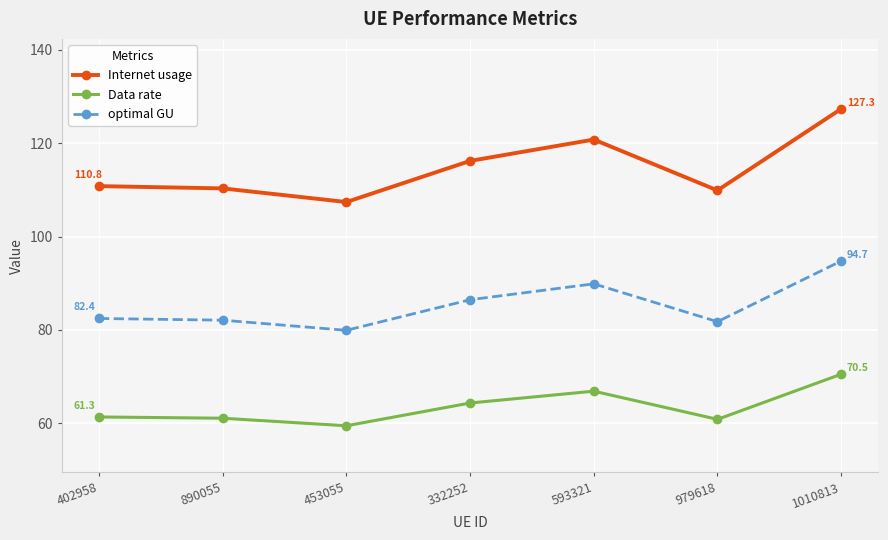

What position from the right is 593321?

3